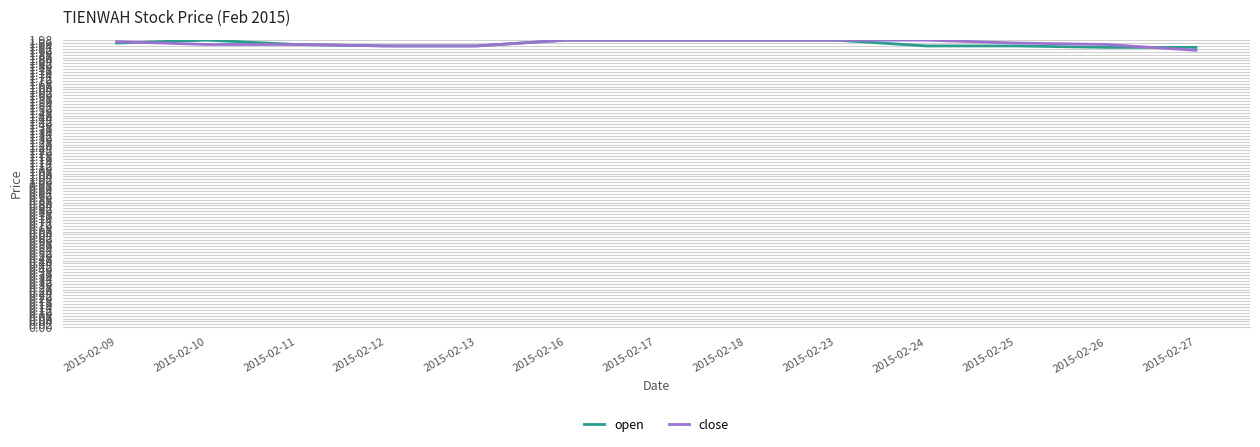

Is it true that close equals 1.0 at 2015-02-24?

False